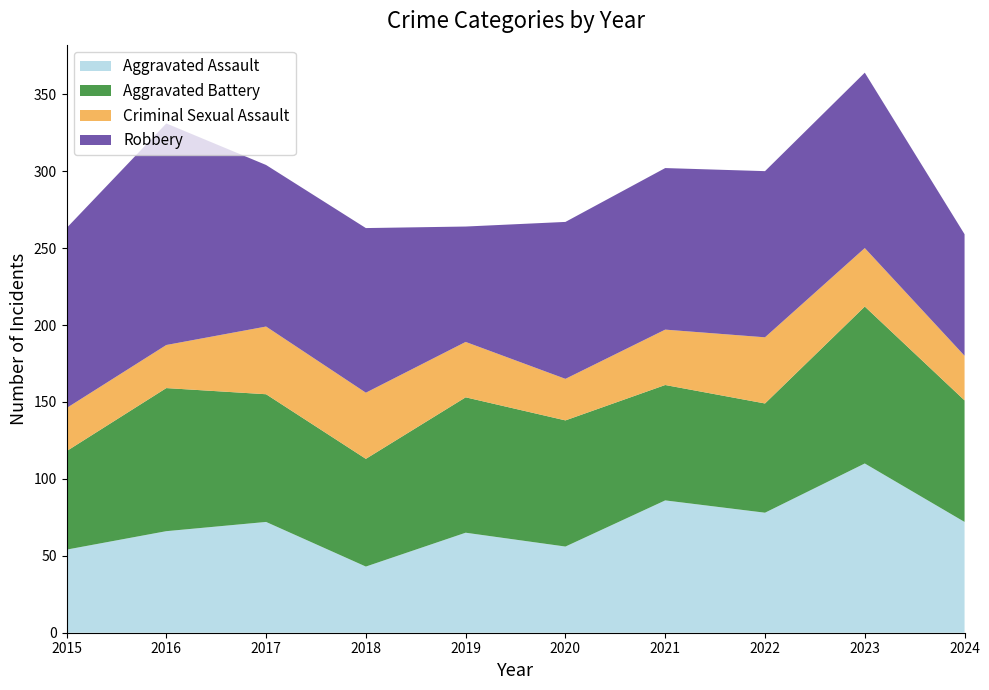

Reading left to right, extract all data points from this chart.

Aggravated Assault: 2015=54	2016=66	2017=72	2018=43	2019=65	2020=56	2021=86	2022=78	2023=110	2024=72
Aggravated Battery: 2015=64	2016=93	2017=83	2018=70	2019=88	2020=82	2021=75	2022=71	2023=102	2024=79
Criminal Sexual Assault: 2015=28	2016=28	2017=44	2018=43	2019=36	2020=27	2021=36	2022=43	2023=38	2024=29
Robbery: 2015=117	2016=144	2017=105	2018=107	2019=75	2020=102	2021=105	2022=108	2023=114	2024=79